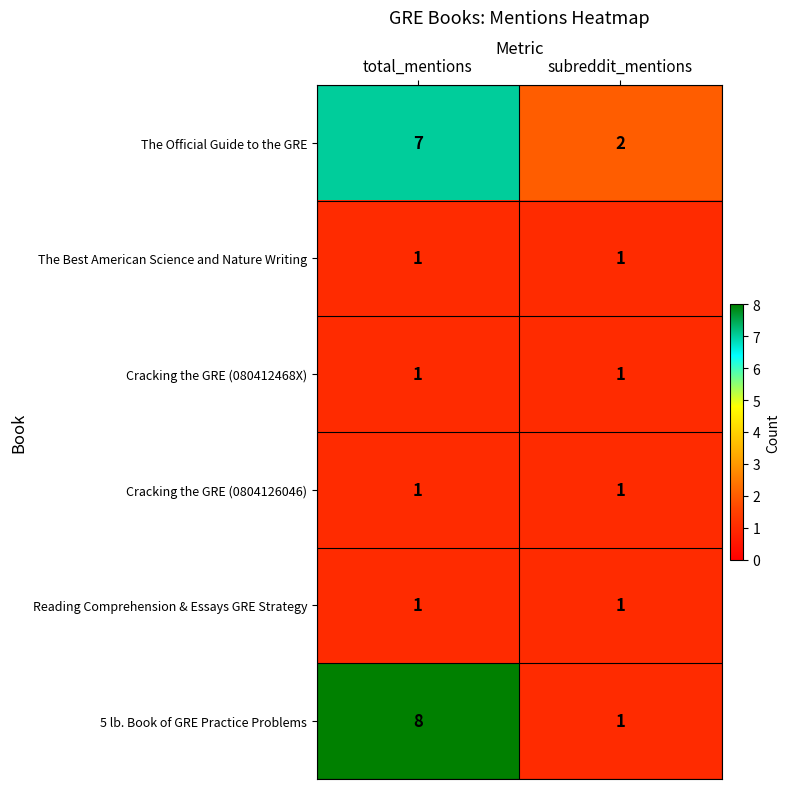

Which series has the largest range (max minus min)?

5 lb. Book of GRE Practice Problems